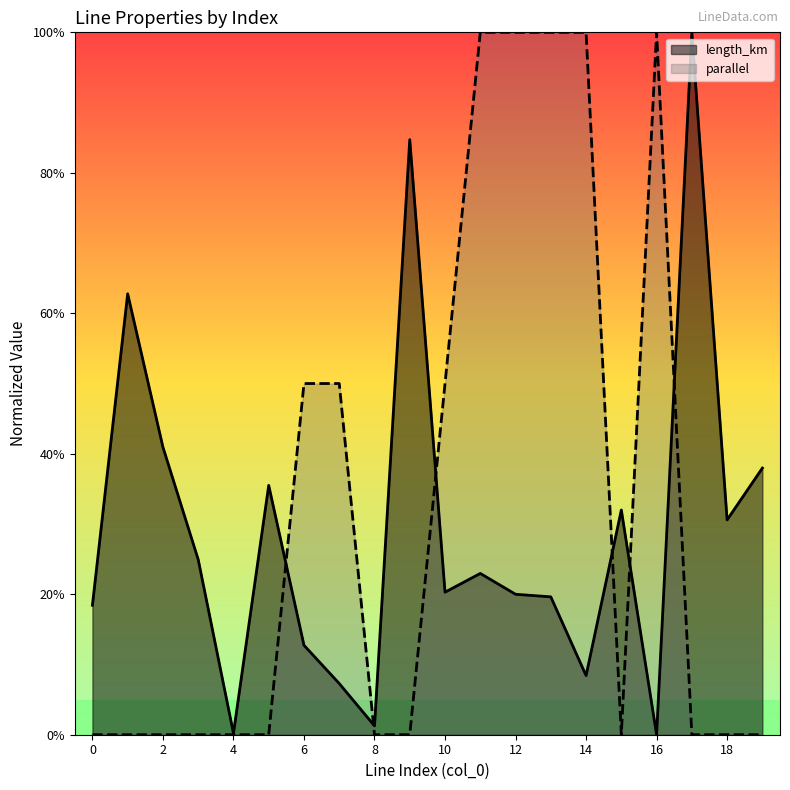

In parallel, how many points are higher than both neighbors (excluding endpoints)?

1